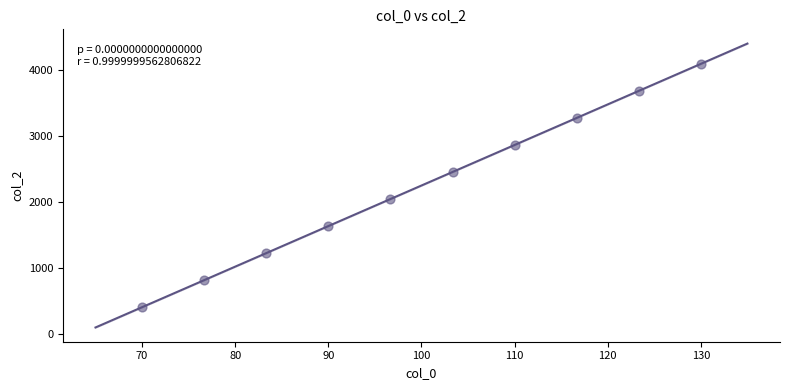

What is the range of Y values (max minus min)?

3685